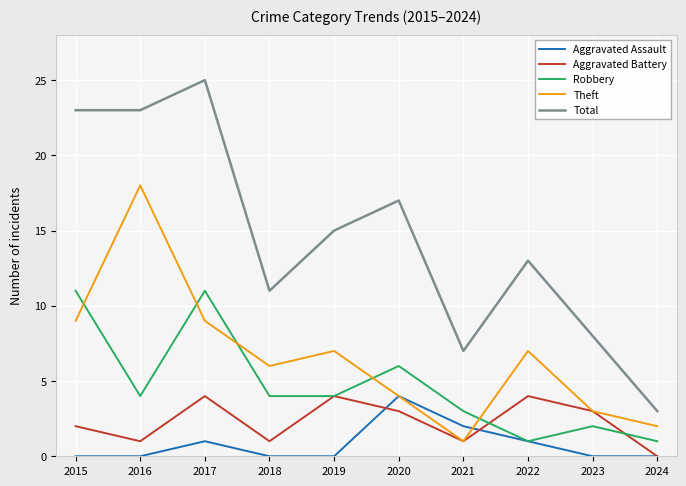

Which category has the highest value across all series?

2017